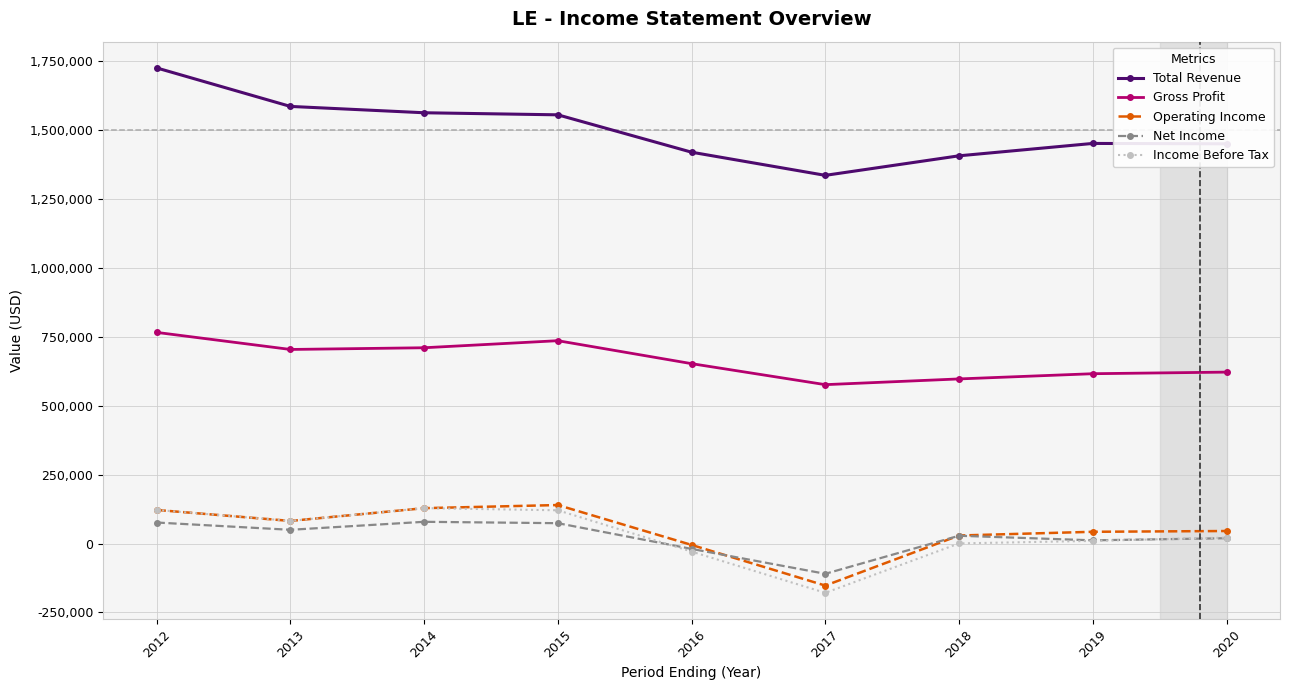

What is the average value of the Net Income series?

23156